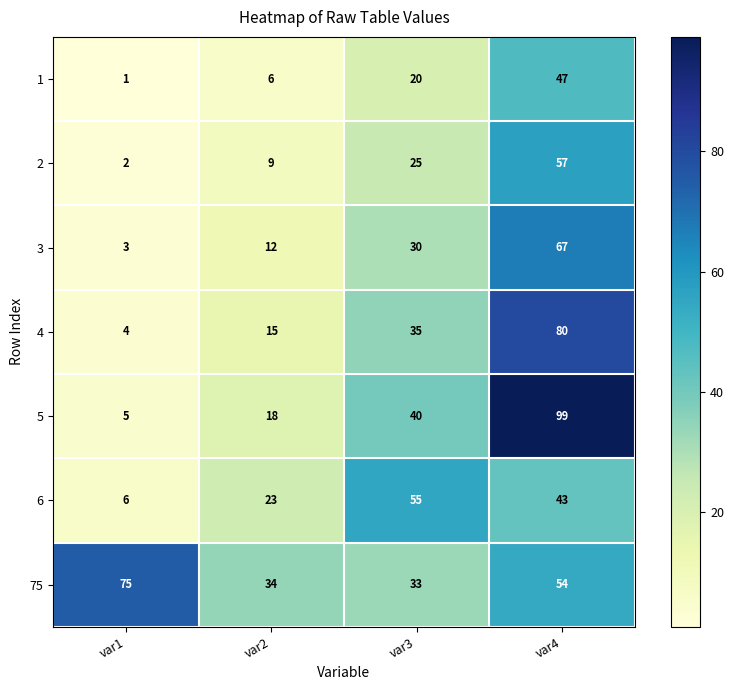

Reading left to right, what are all the values shown in this chart?

1: 1	6	20	47
2: 2	9	25	57
3: 3	12	30	67
4: 4	15	35	80
5: 5	18	40	99
6: 6	23	55	43
75: 75	34	33	54